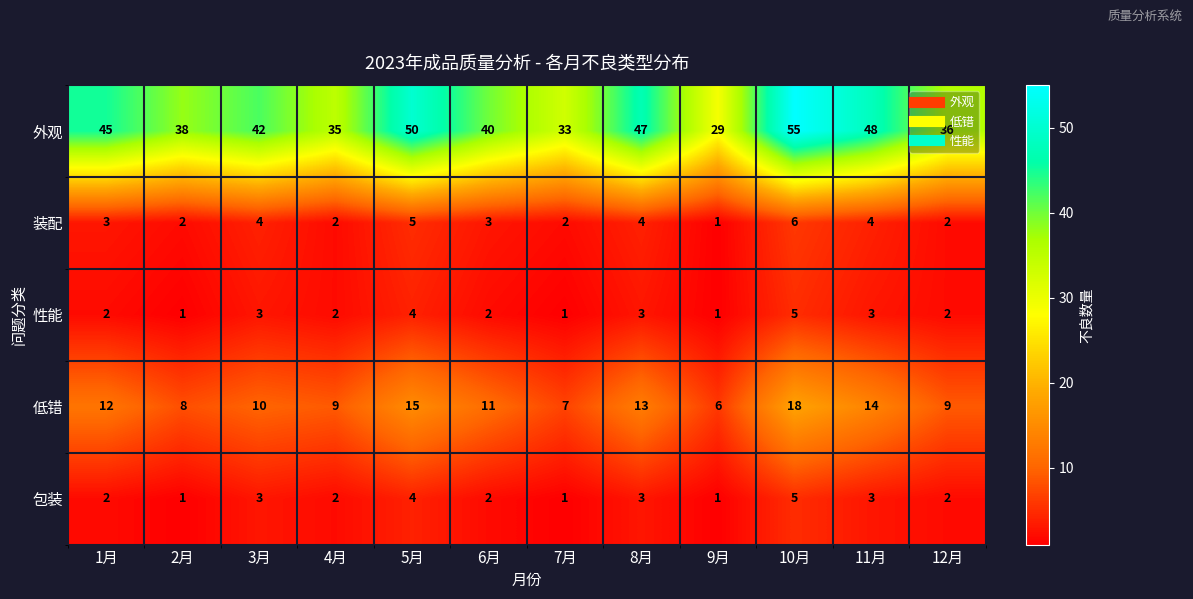

At which label does 低错 first exceed 11?

1月